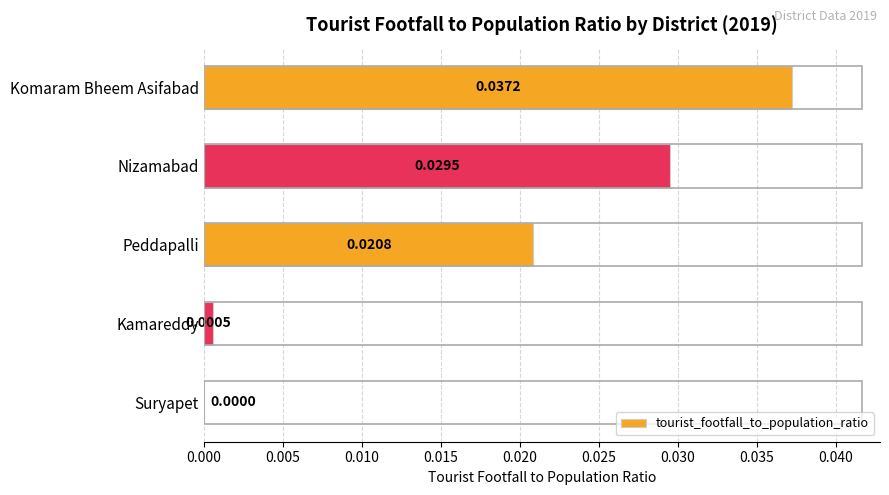

How many values exceed 0?

4